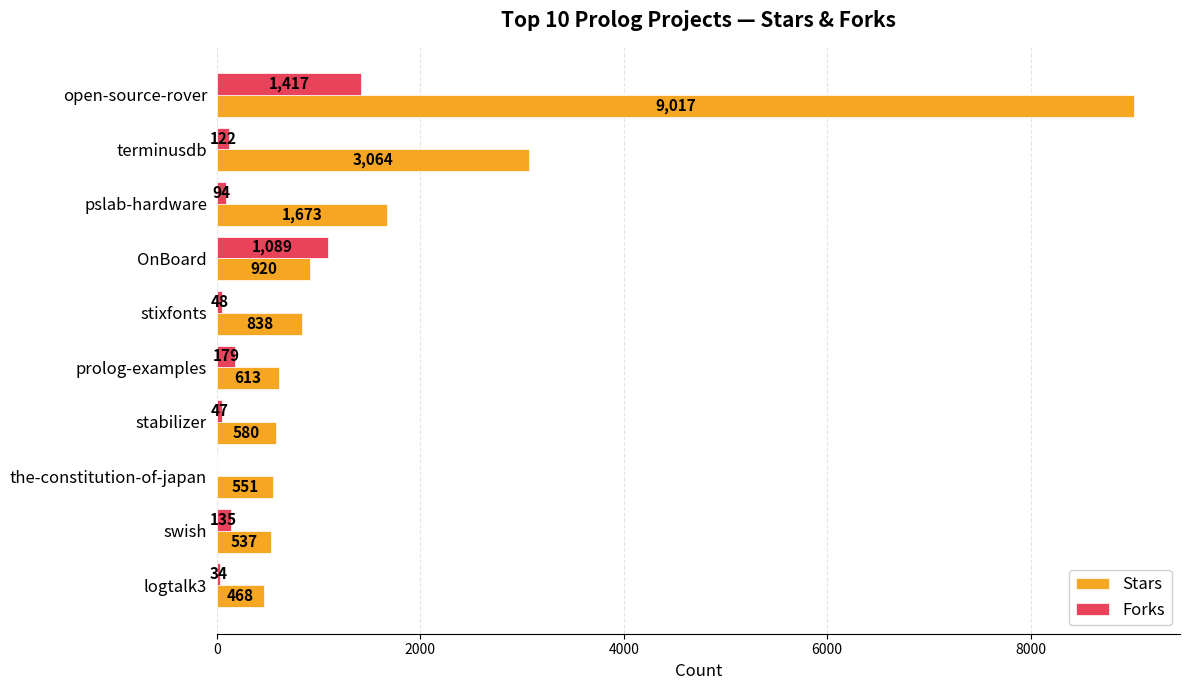

What is the sum of all Forks values?

3171